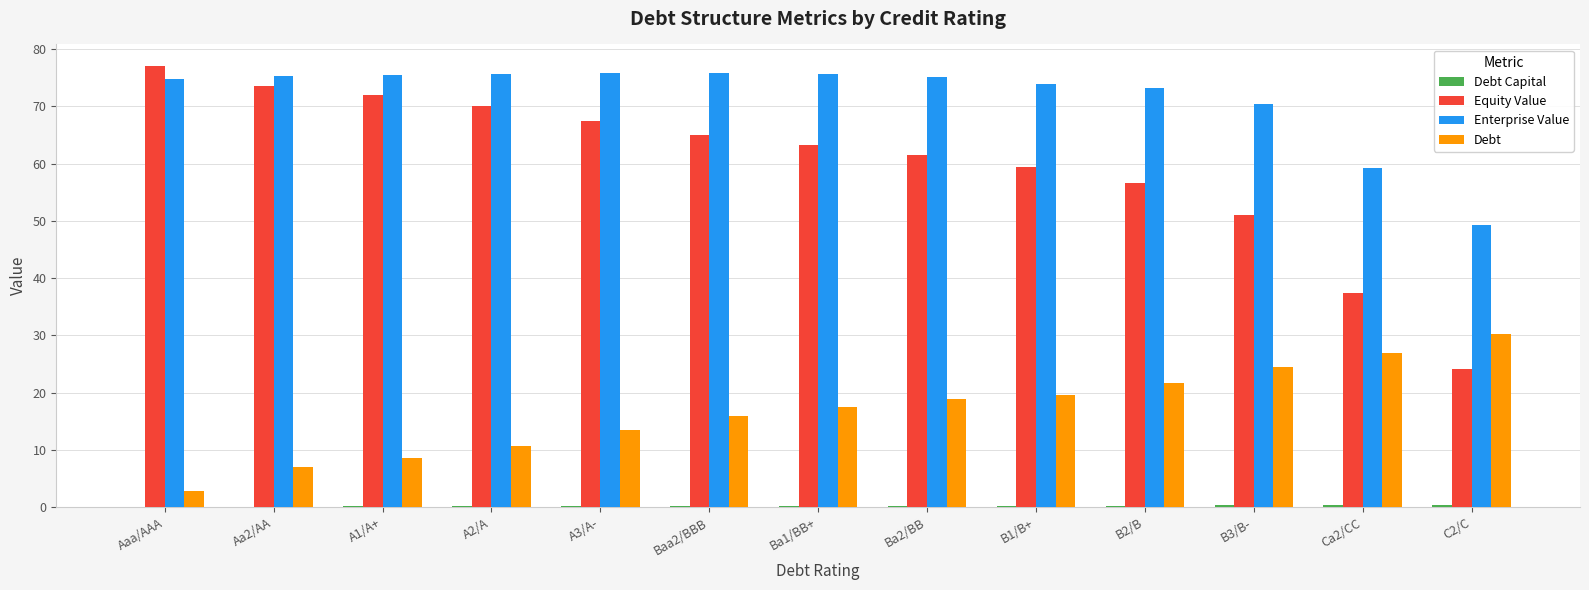

What is the sum of all Enterprise Value values?

930.4